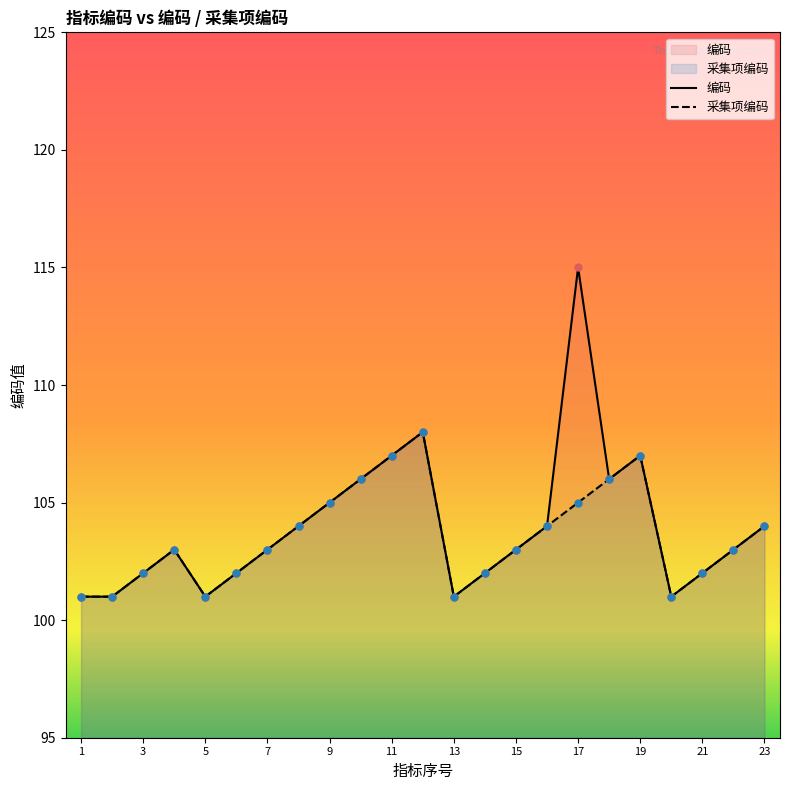

What is the total value across all series at 21?

204